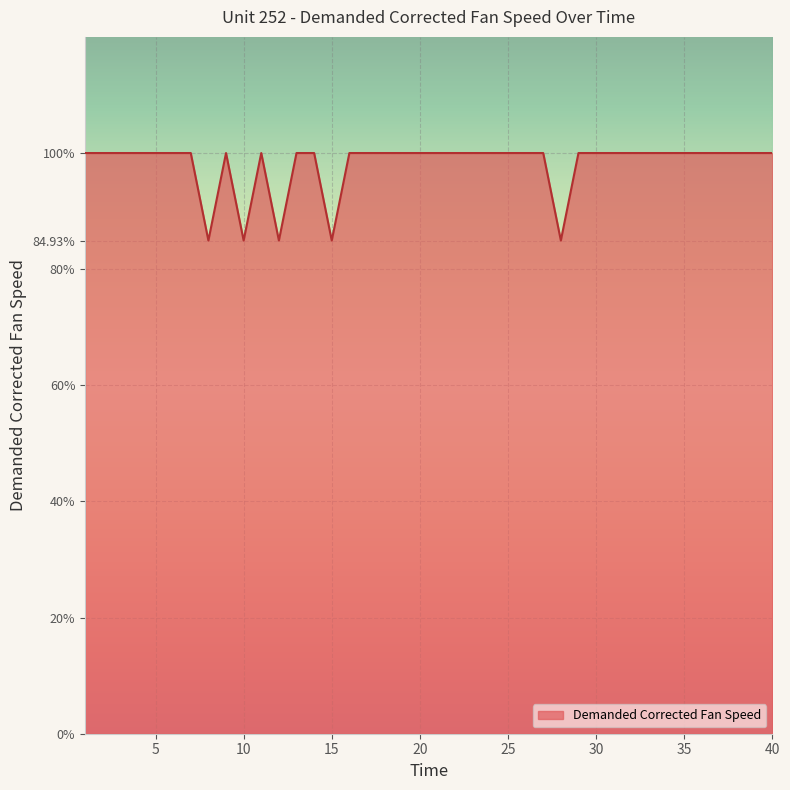

What is the difference between the maximum and minimum values?

15.1